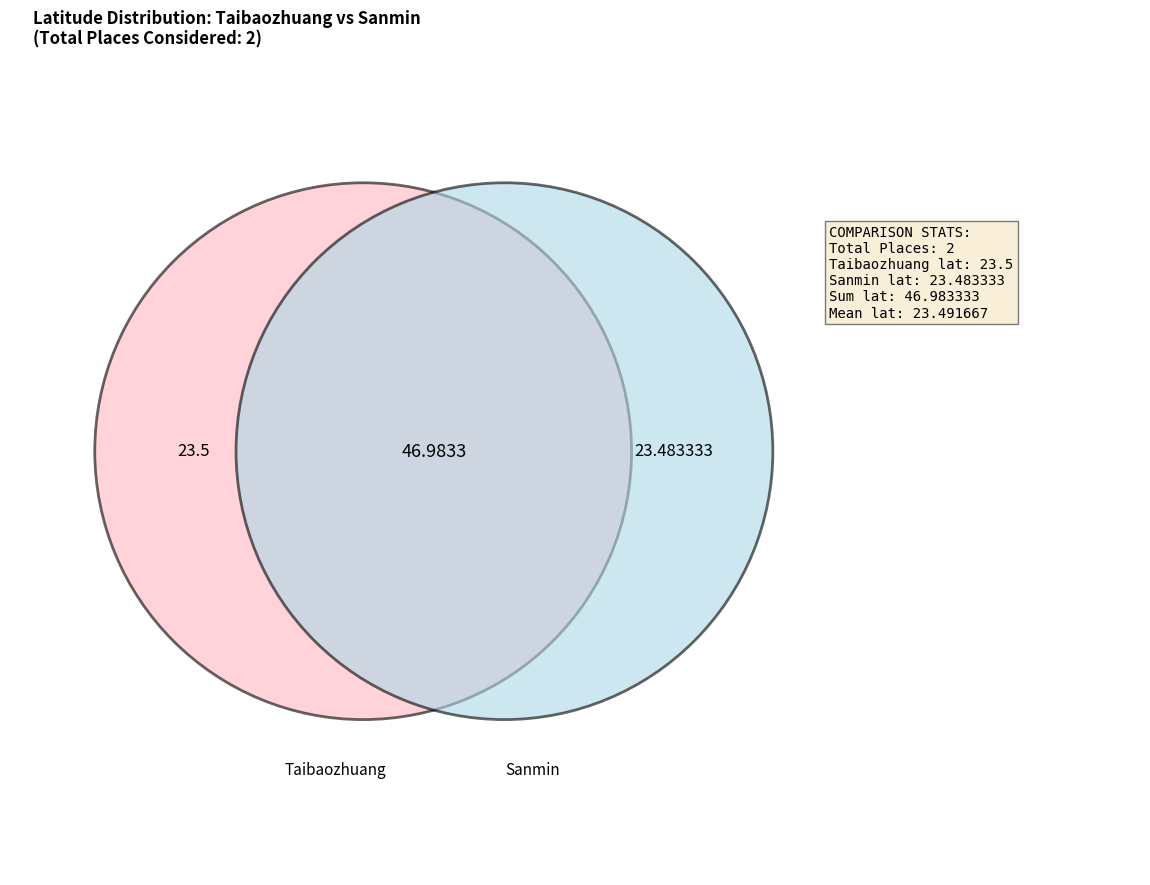

Count the number of slices in the pie.

2